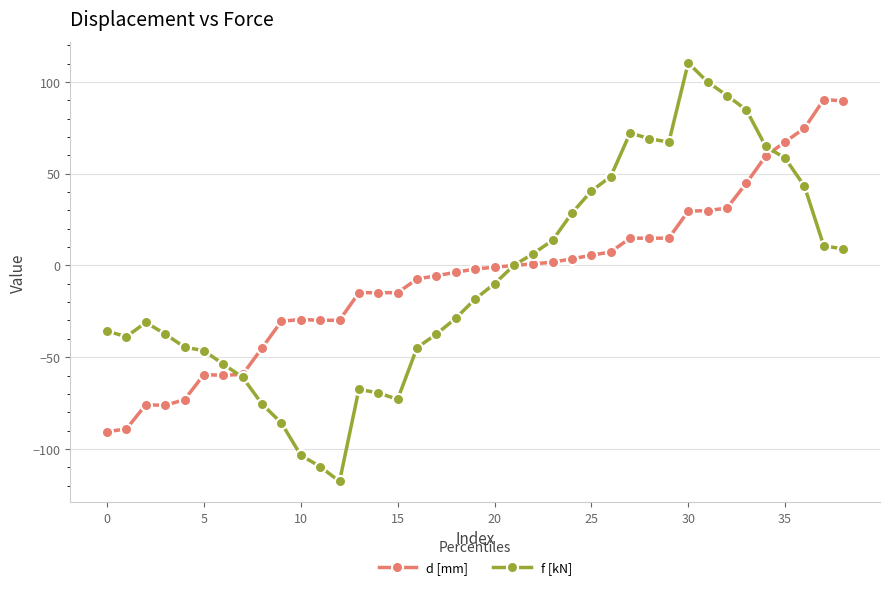

What are all the series names shown in the legend?

d [mm], f [kN]